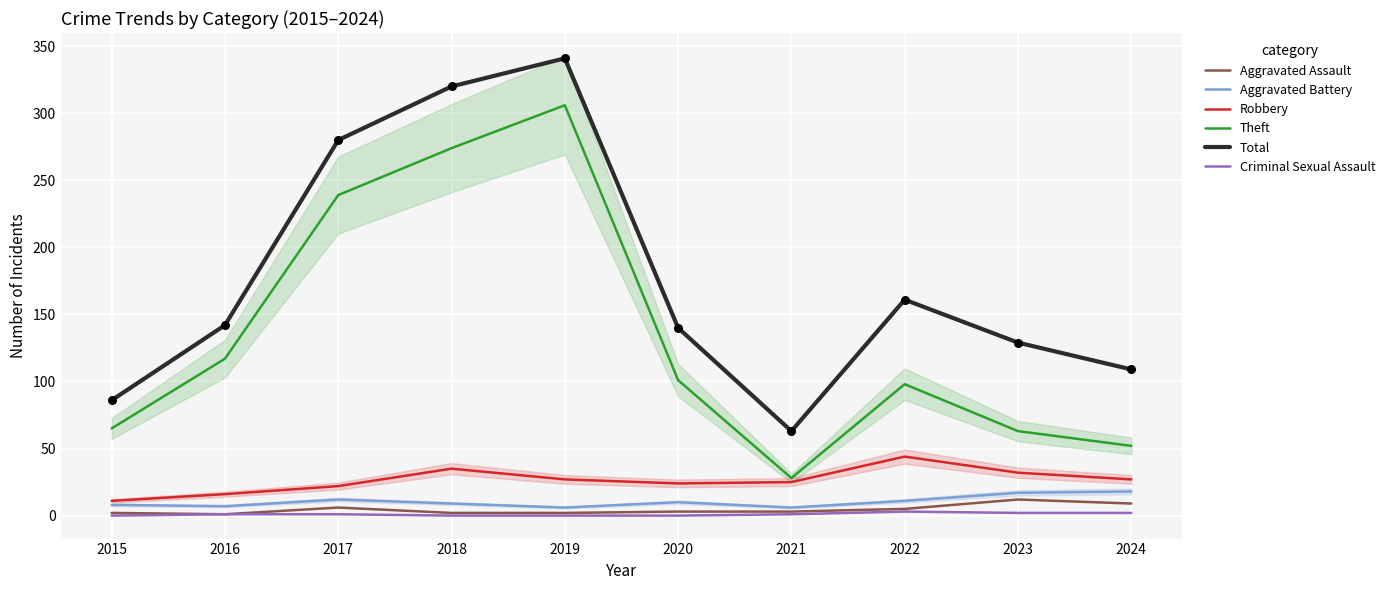

At which category is the sum across all series the highest?

2019